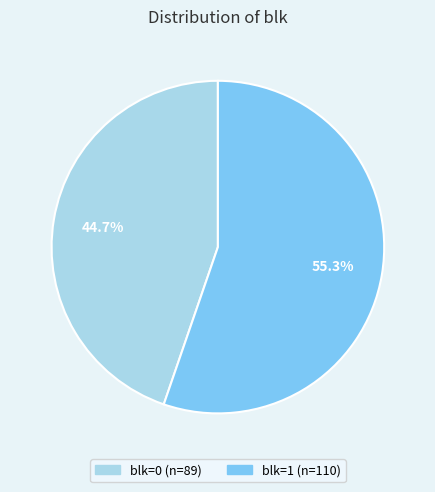

Count the number of slices in the pie.

2